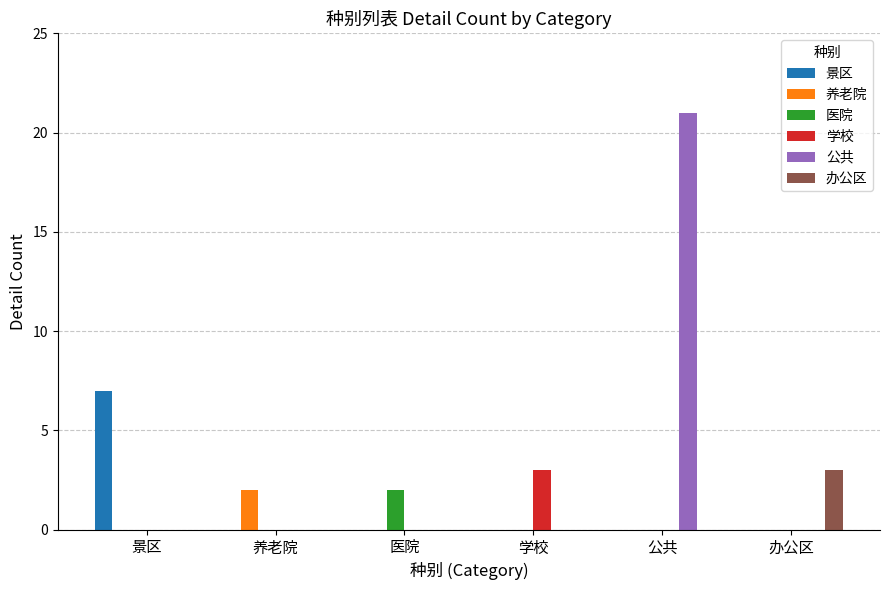

At which category is the sum across all series the highest?

公共